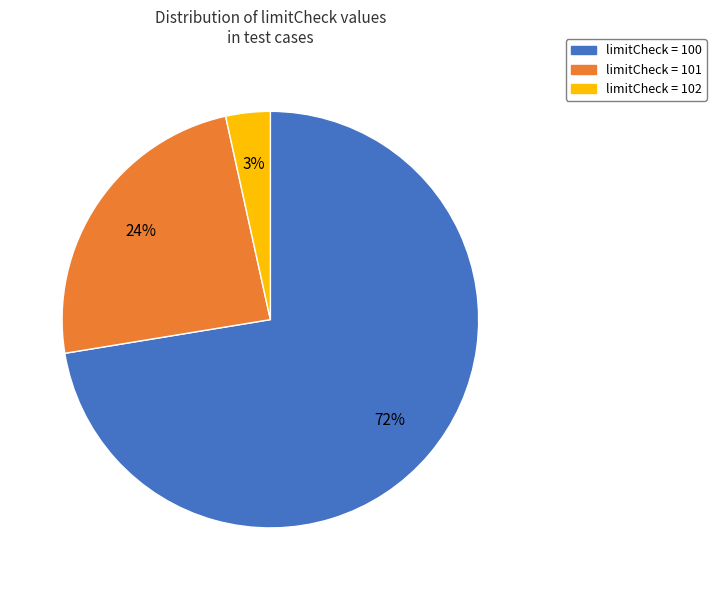

To the nearest percent, what is the average slice percentage?

33%